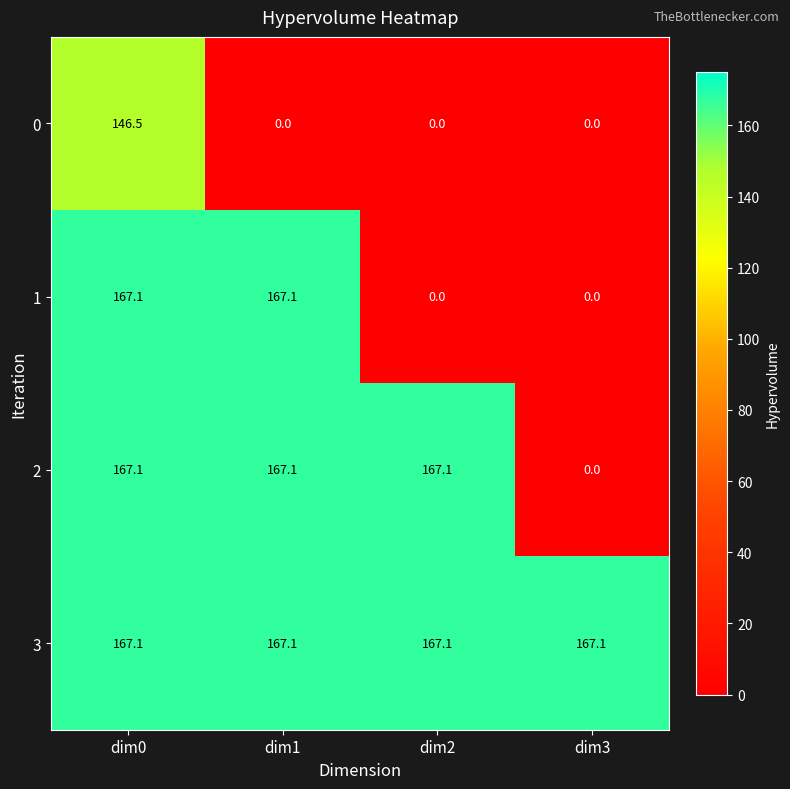

At how many categories does at least one series exceed 157?

4